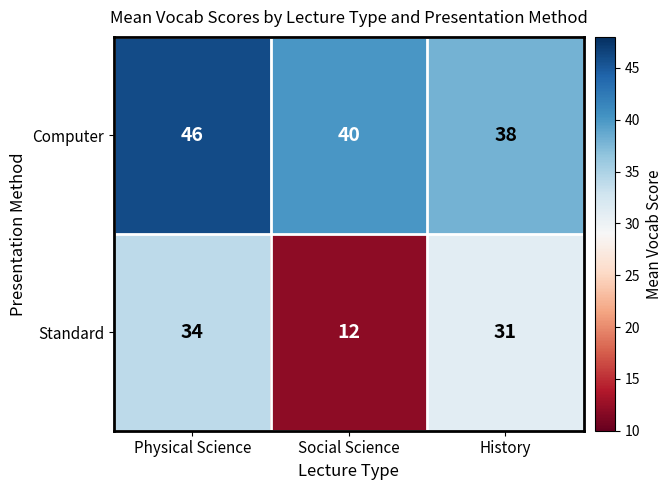

At how many categories does at least one series exceed 44?

1